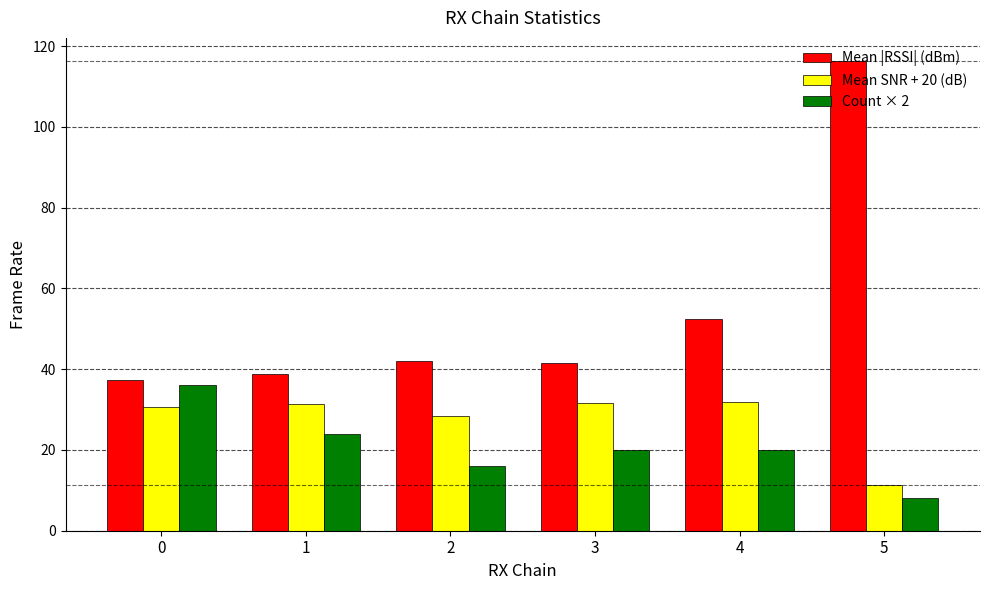

What is the sum of the Mean |RSSI| (dBm) values at 0 and 4?

89.7